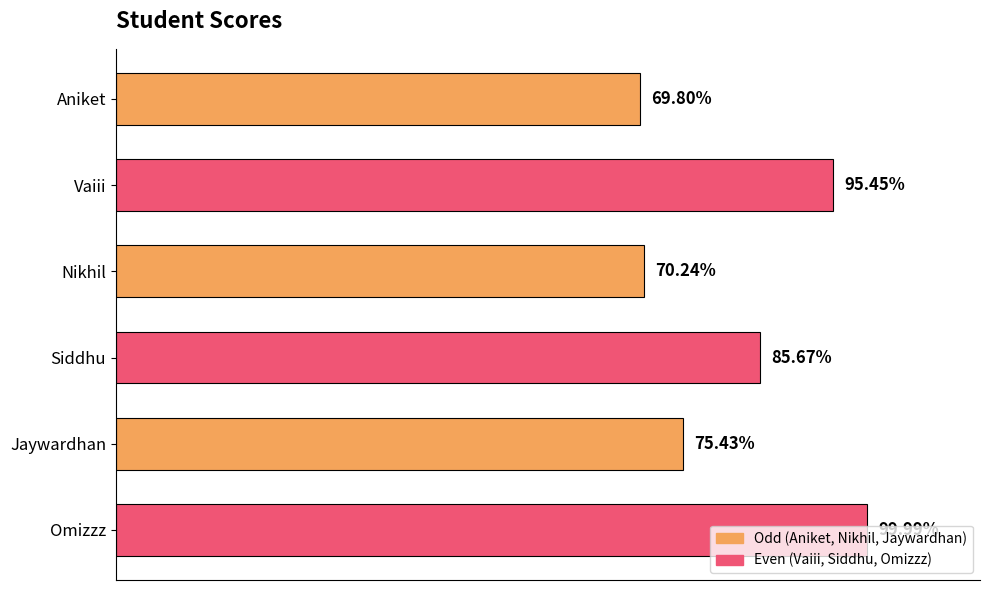

List the labels in order of value, largest first.

Omizzz, Vaiii, Siddhu, Jaywardhan, Nikhil, Aniket